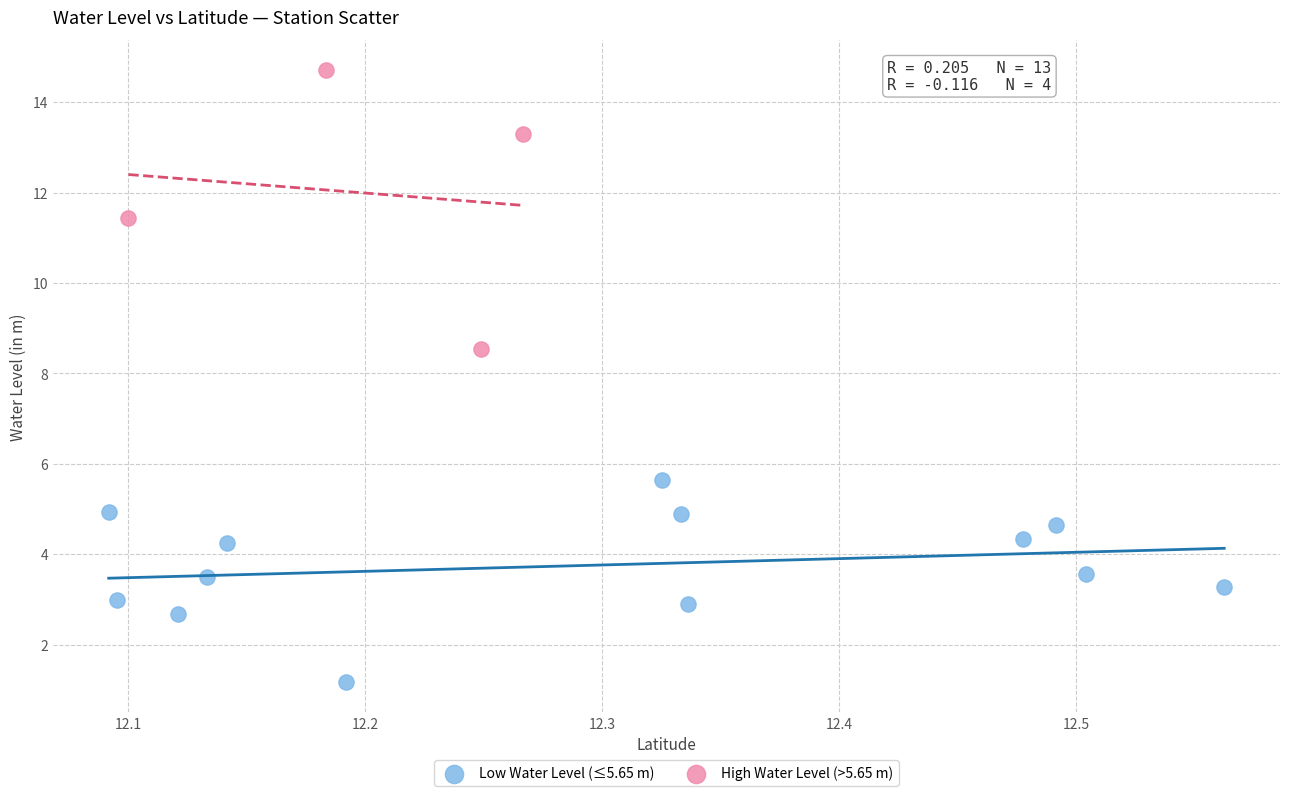

Which series has the widest spread of Y values?

High Water Level (>5.65 m)